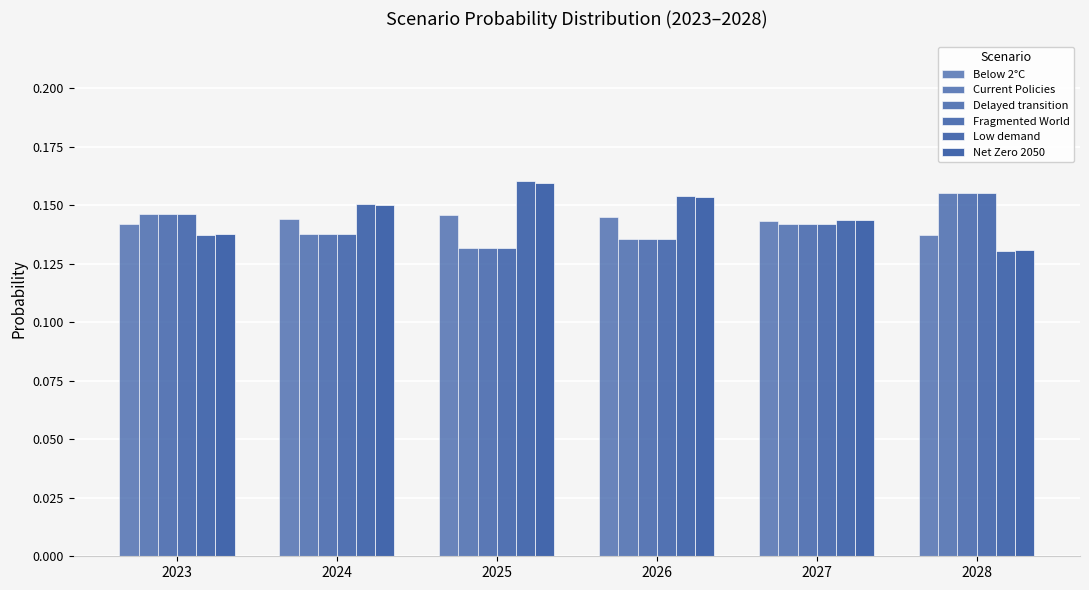

What is the sum of the Below 2°C values at 2024 and 2025?

0.3